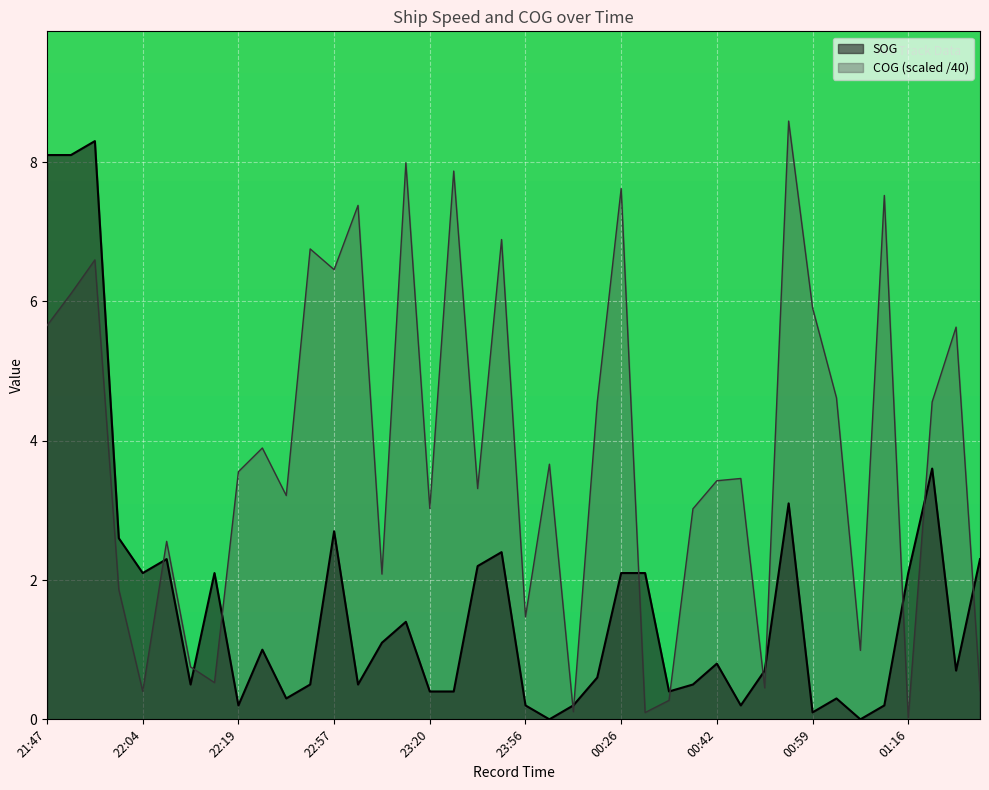

What is the label of the 16th point from the left?

23:15